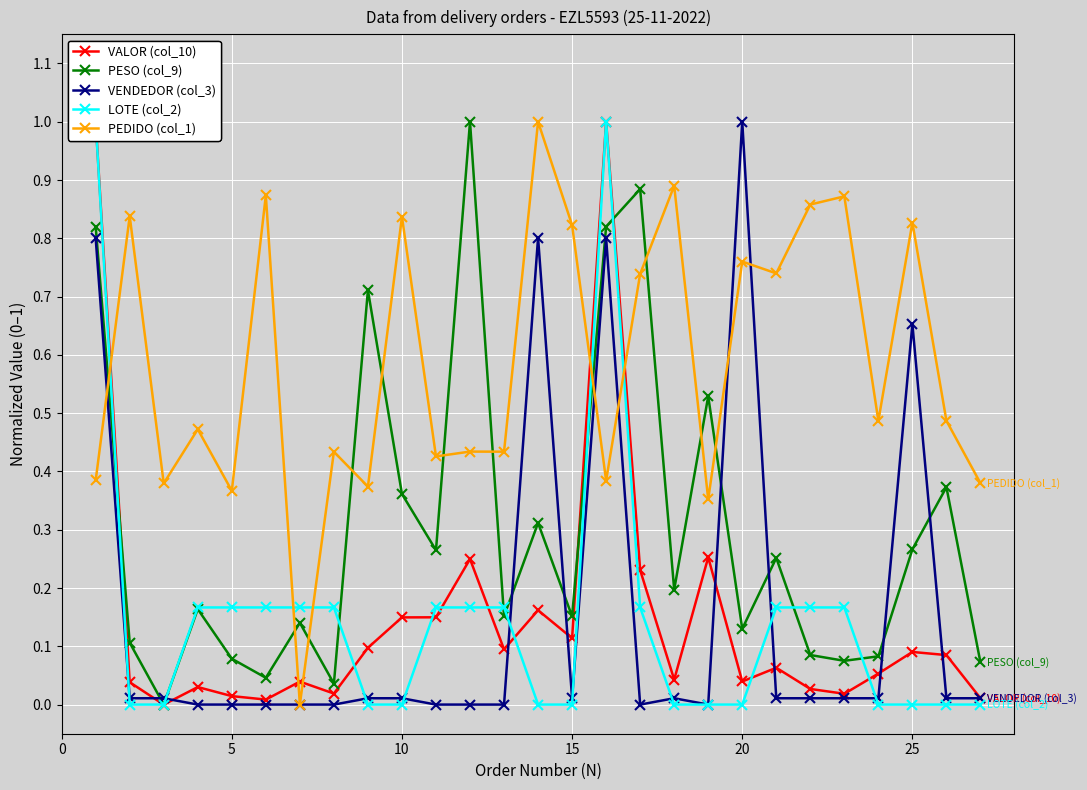

At how many categories does at least one series exceed 0?

27